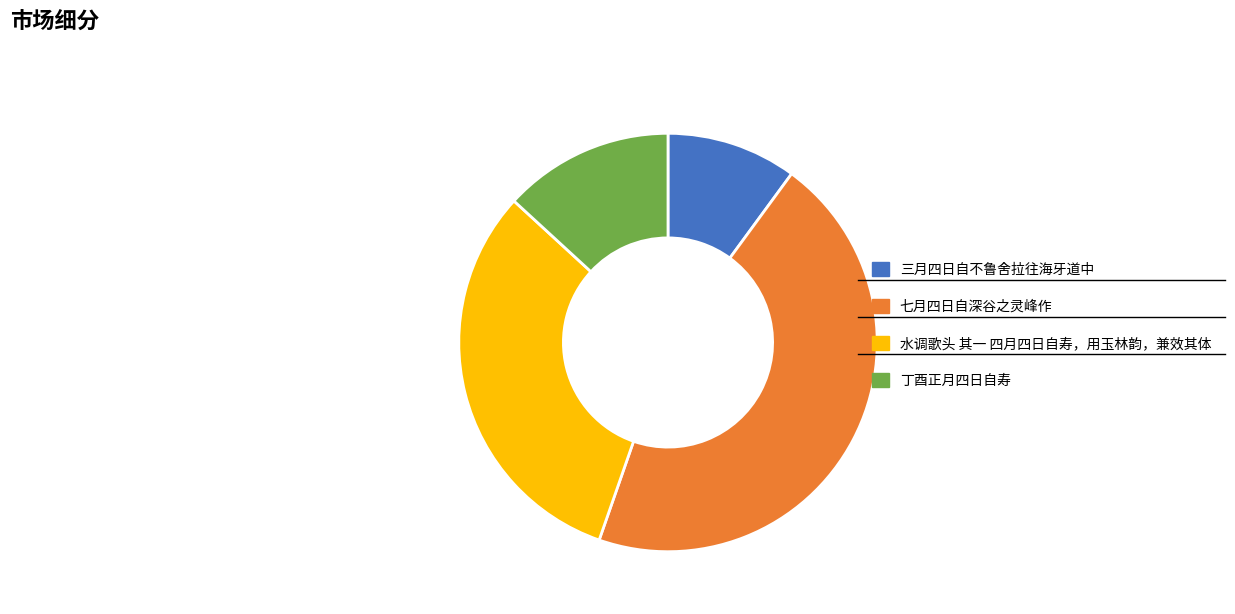

True or false: 七月四日自深谷之灵峰作 accounts for 45% of the total.

True